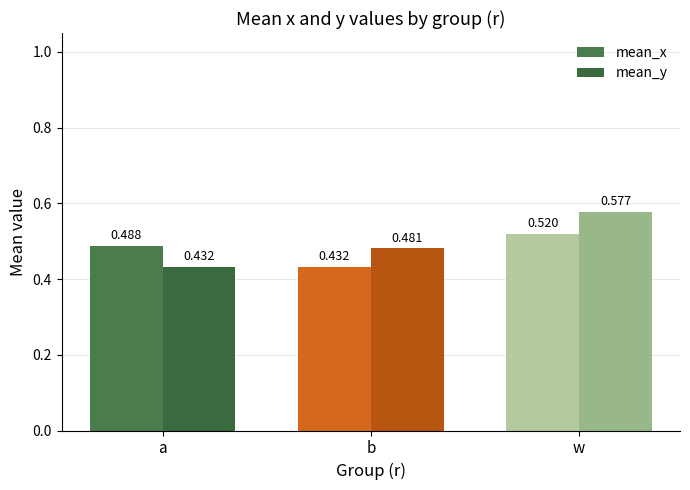

How many categories are shown in the chart?

3